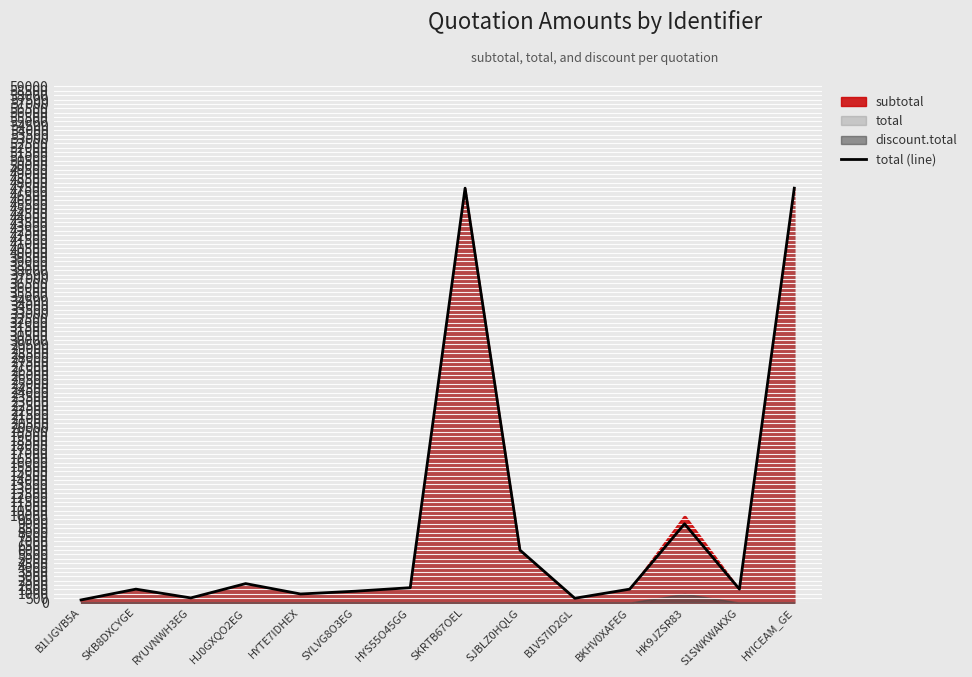

Count the number of values greater than 1535.

6